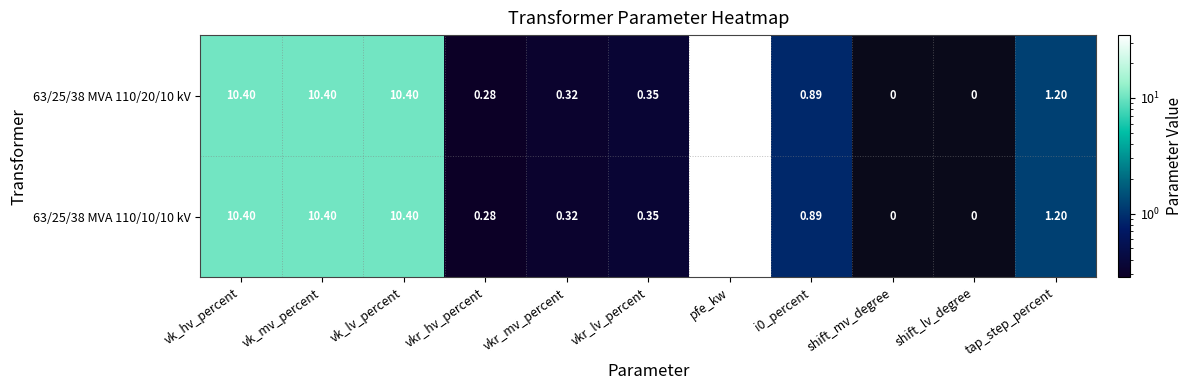

Is the value of 63/25/38 MVA 110/20/10 kV at tap_step_percent greater than the value of 63/25/38 MVA 110/10/10 kV at vkr_hv_percent?

Yes